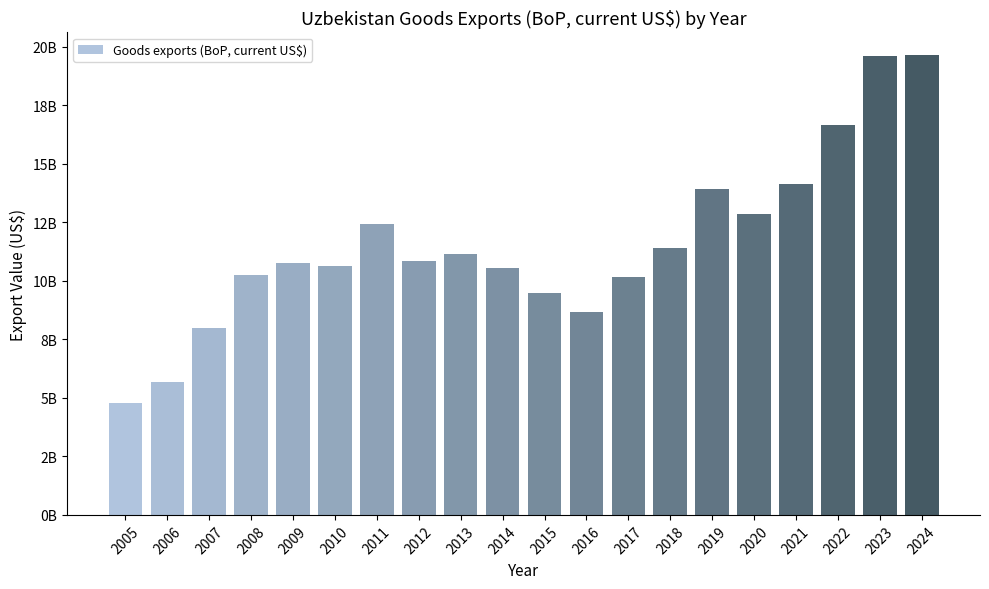

Which has a higher value, 2012 or 2019?

2019